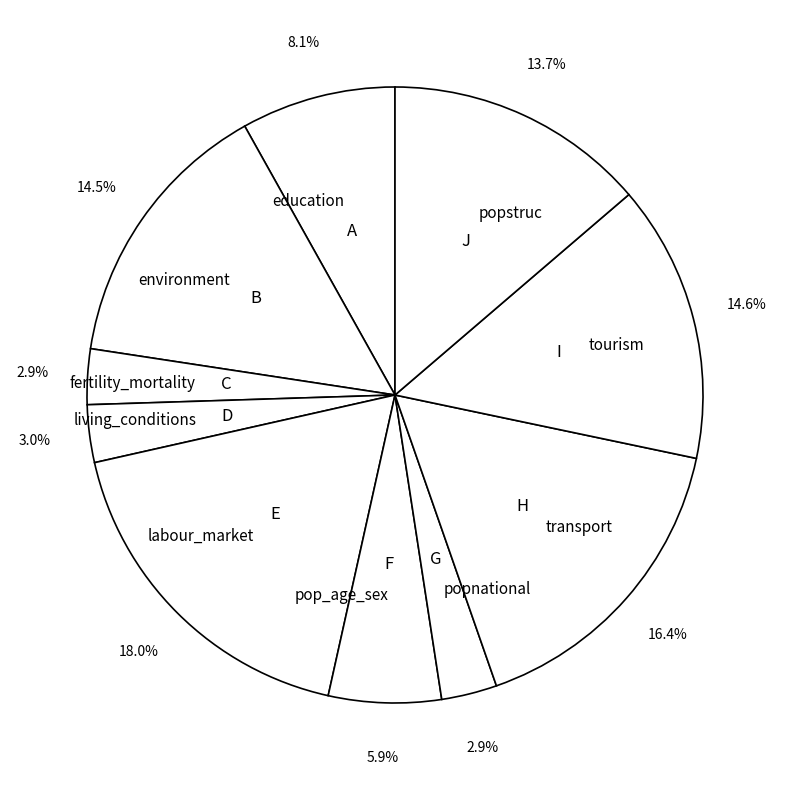

To the nearest percent, what portion does popnational represent?

3%